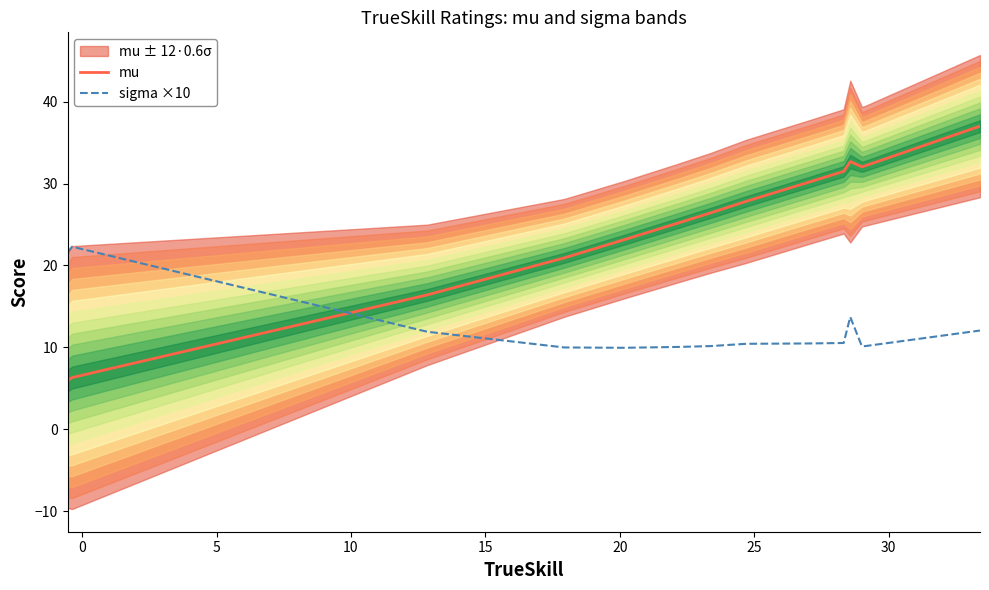

At how many categories does at least one series exceed 28?

6